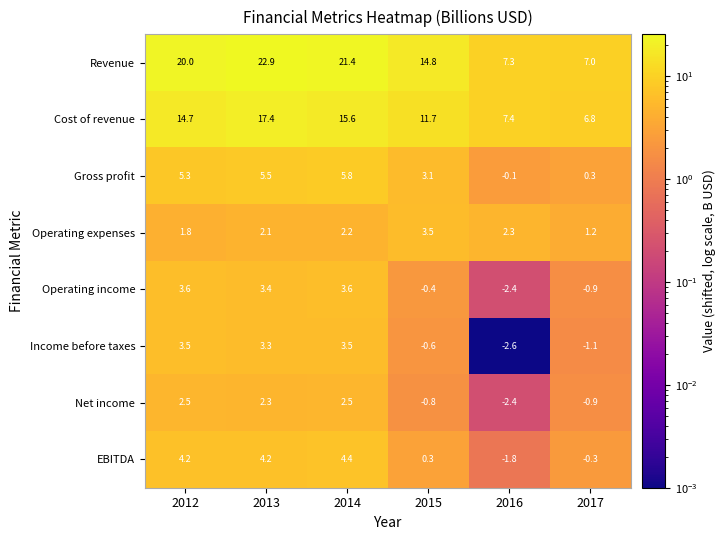

At which category does the chart reach its peak across all series?

2013